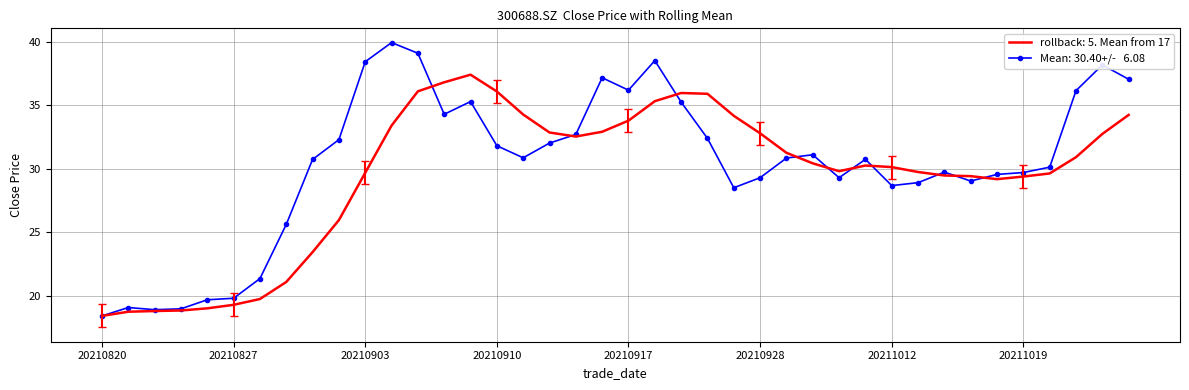

What is the greatest value displayed?

40.0